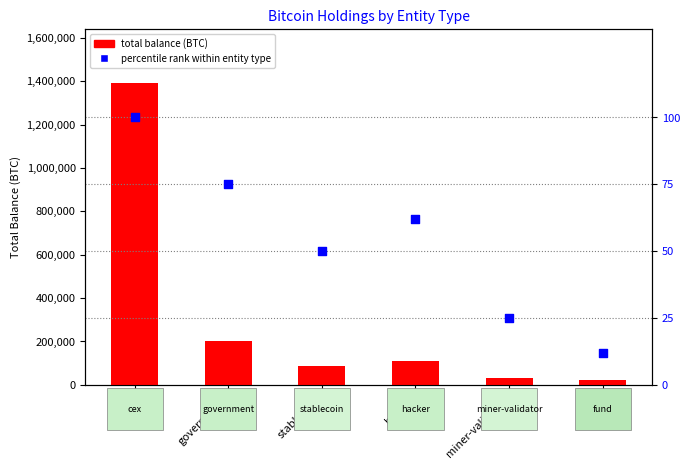

Which series reaches the maximum Y coordinate?

total balance (BTC)